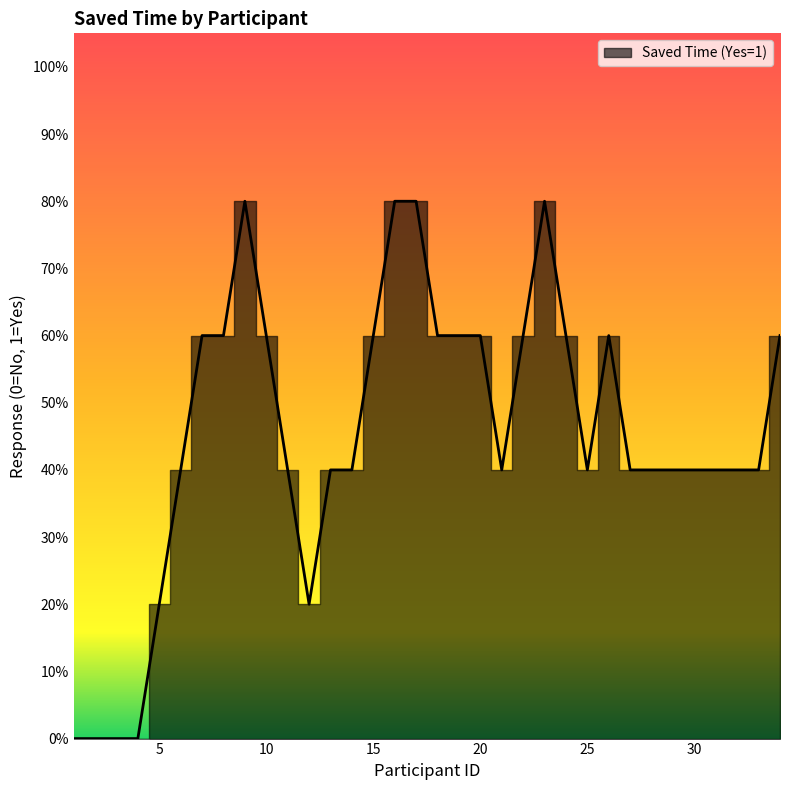

Is it true that the value at 8 is 0?

False